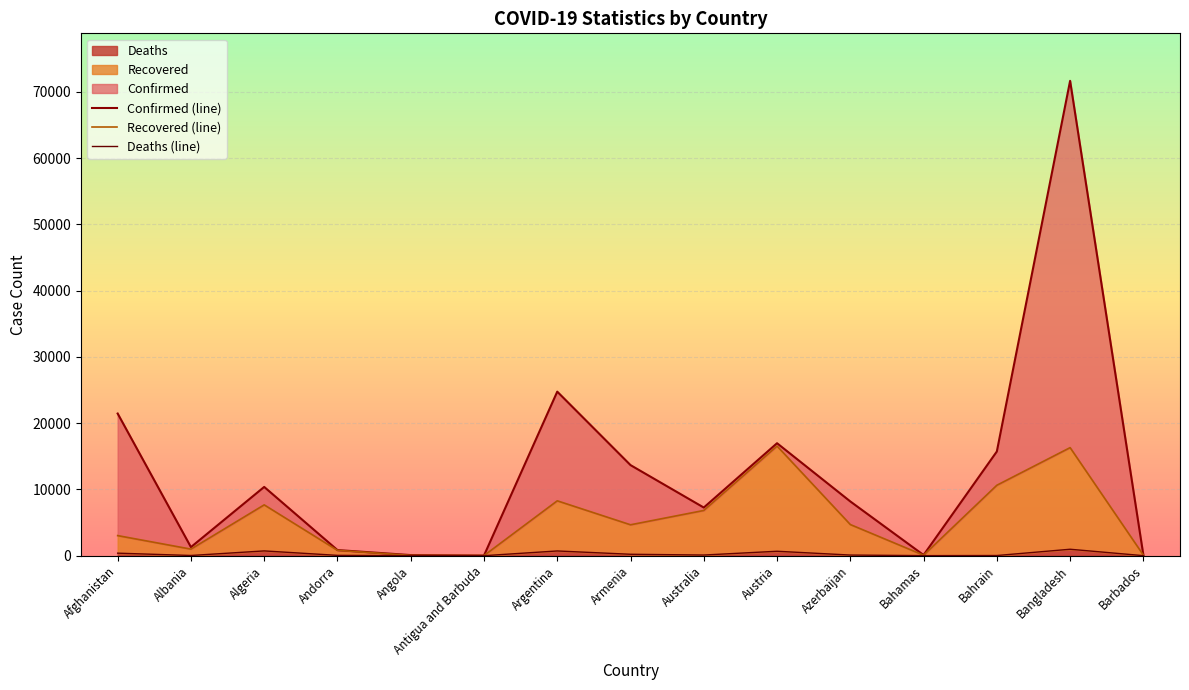

The value of Confirmed (line) at Afghanistan is 21459. True or false?

True